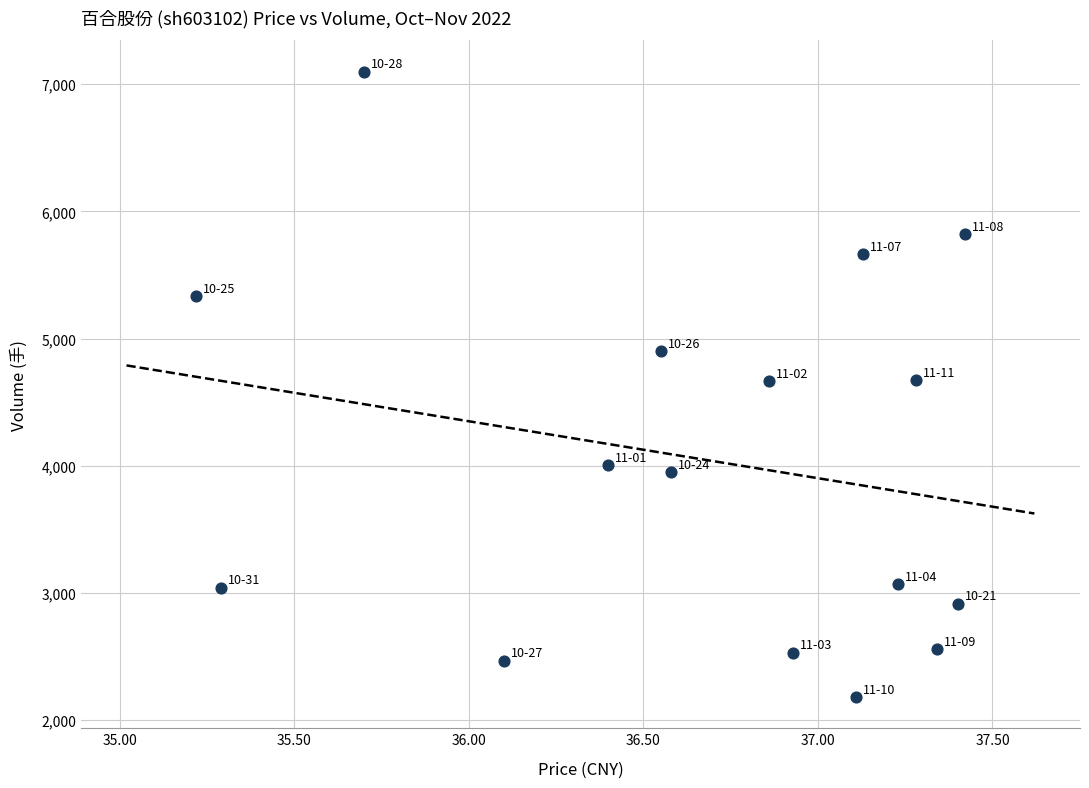

What is the range of Y values (max minus min)?

4918